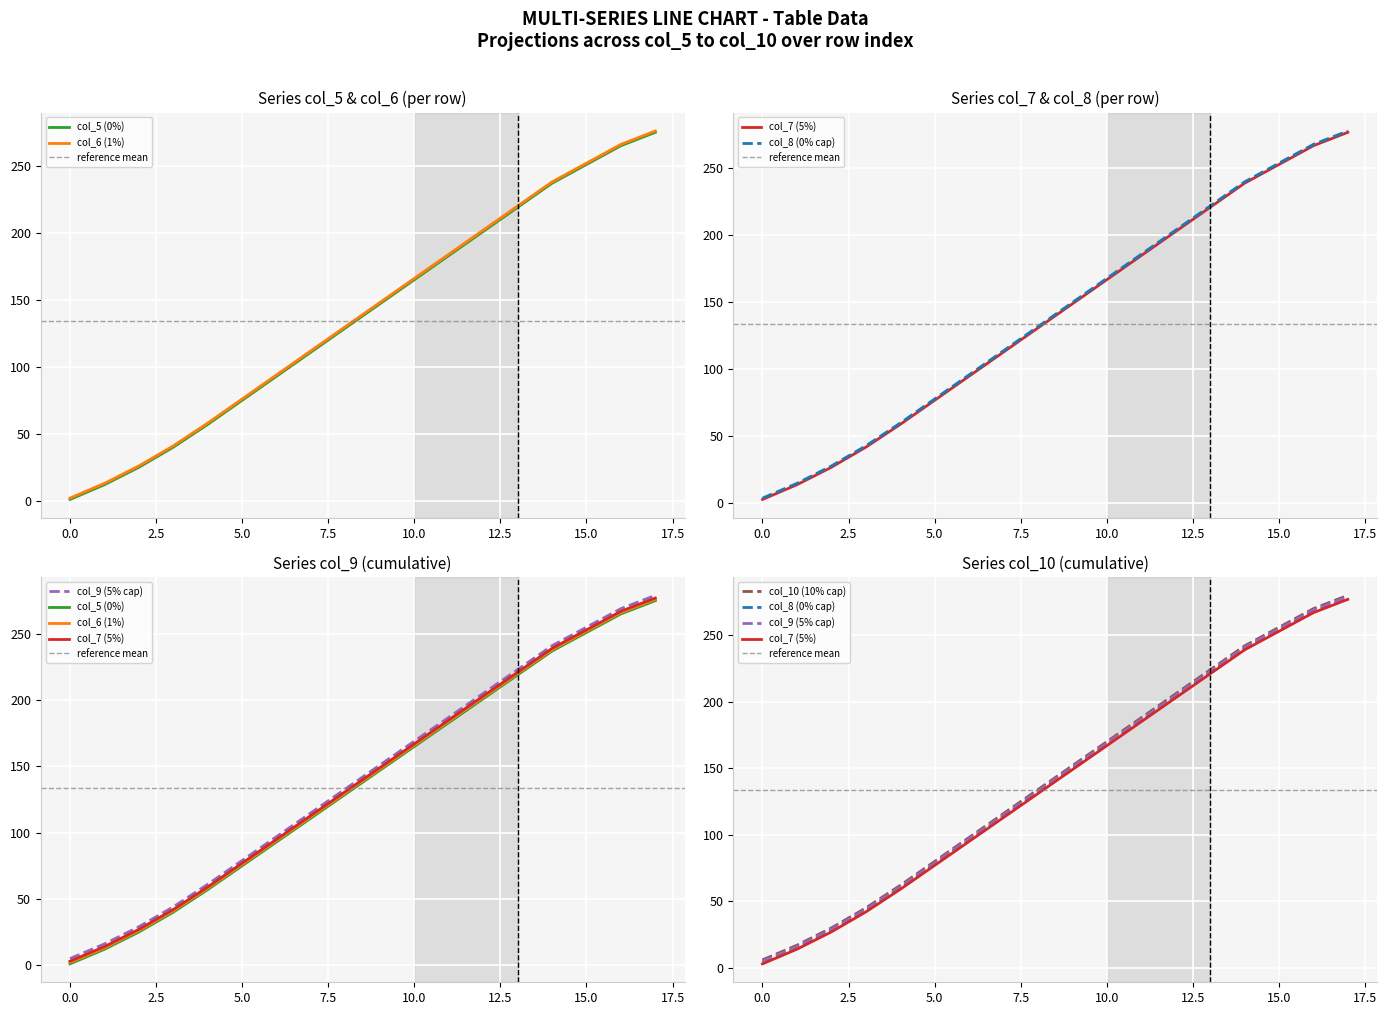

Between 5 and 10, which series saw the biggest shift?

col_5